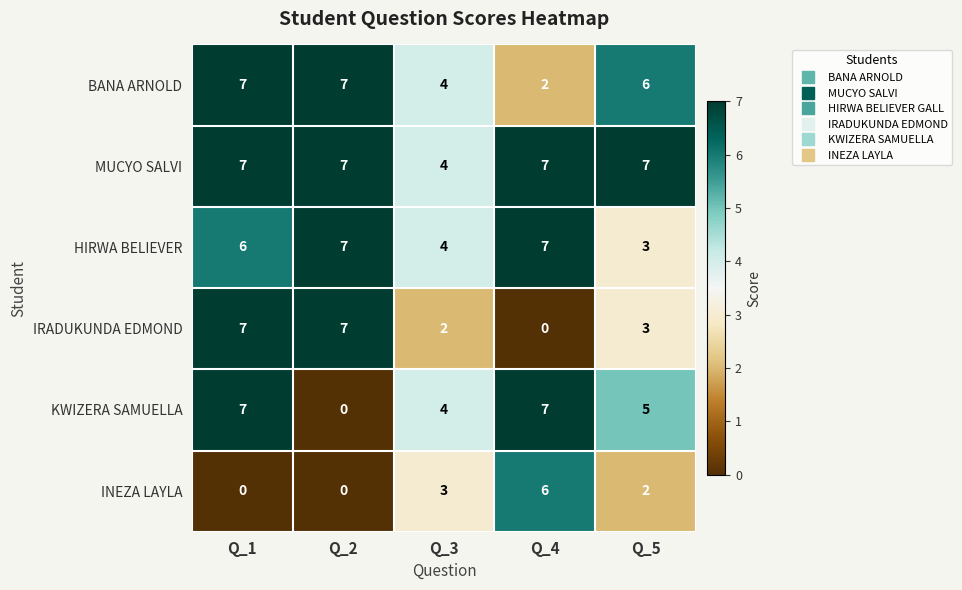

Is the value of IRADUKUNDA EDMOND at Q_3 greater than the value of KWIZERA SAMUELLA at Q_5?

No